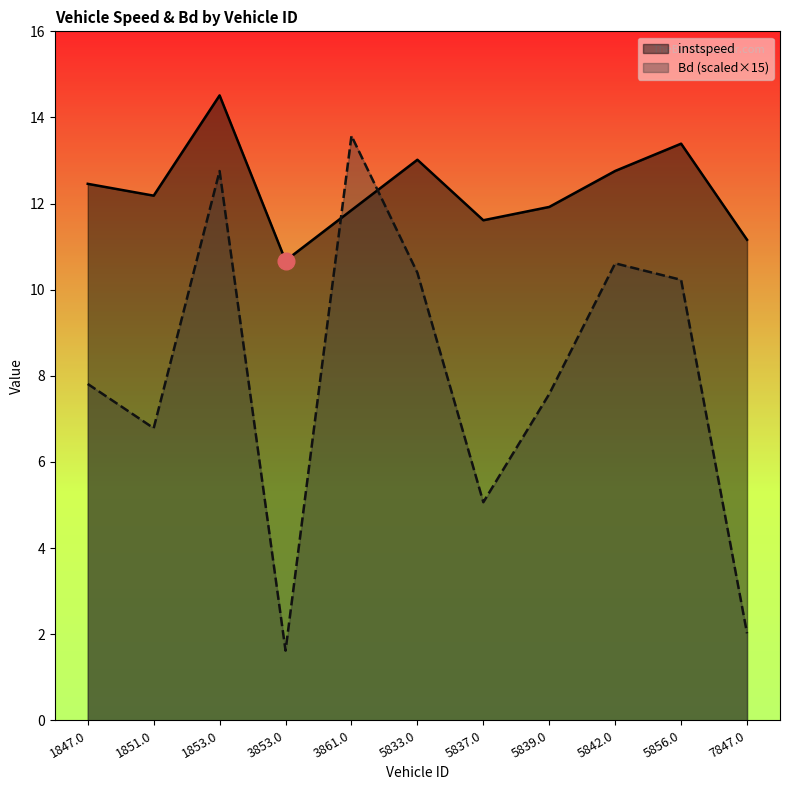

What is the maximum value for instspeed?

14.5